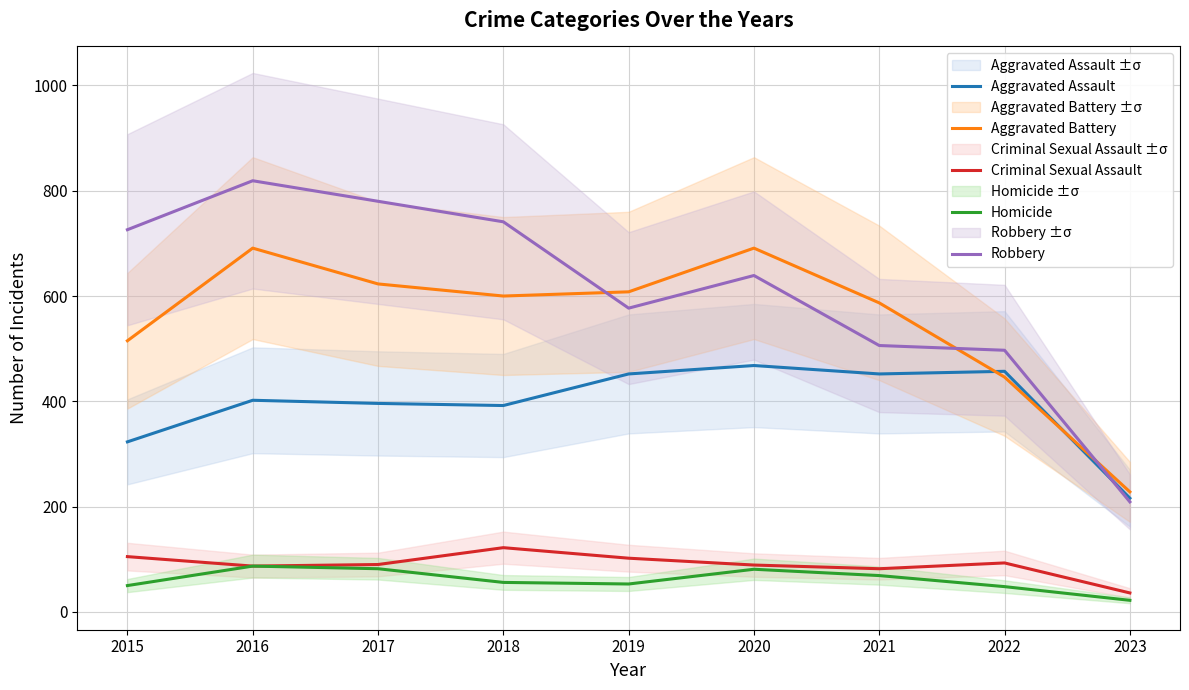

What is the sum of the Criminal Sexual Assault values at 2022 and 2017?

183